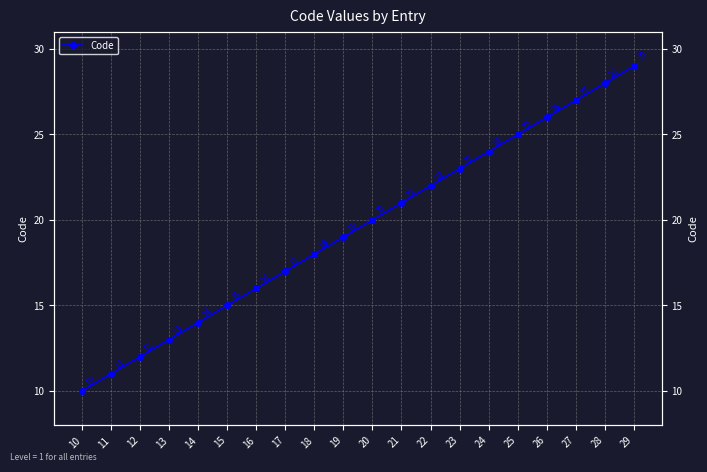

True or false: the data shows 14 at 14.

True